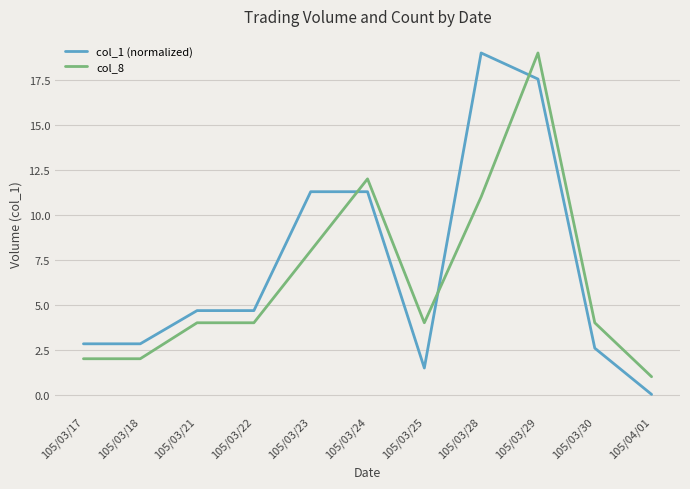

Between which two adjacent categories do col_8 and col_1 (normalized) first intersect?

105/03/23 and 105/03/24